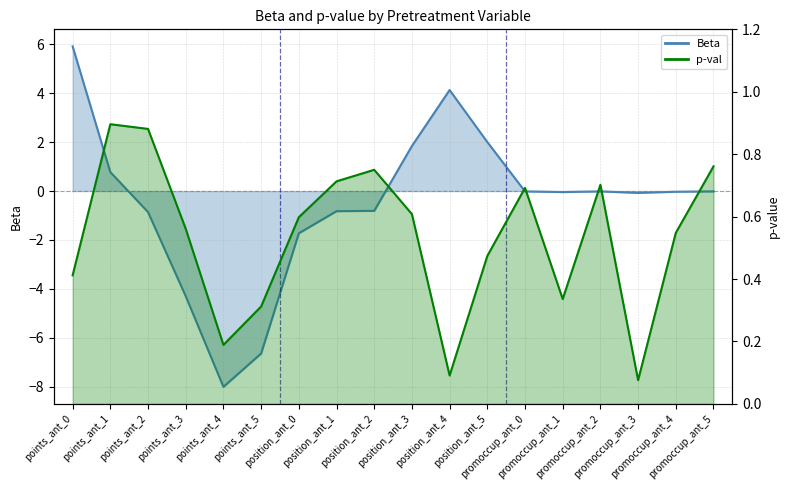

Which category has the highest value in the p-val series?

points_ant_1